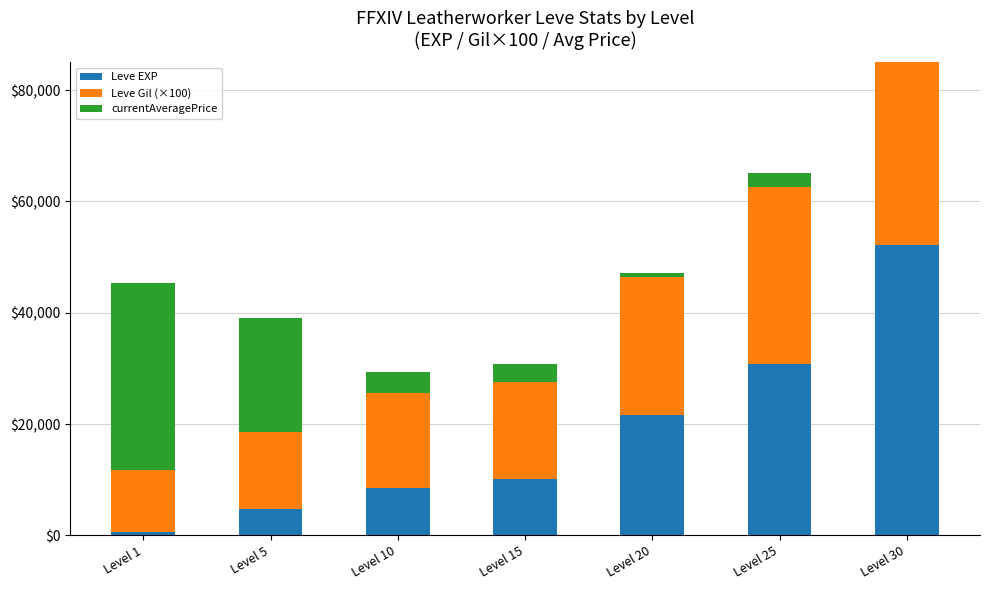

Which series changed the most between Level 15 and Level 30?

Leve EXP